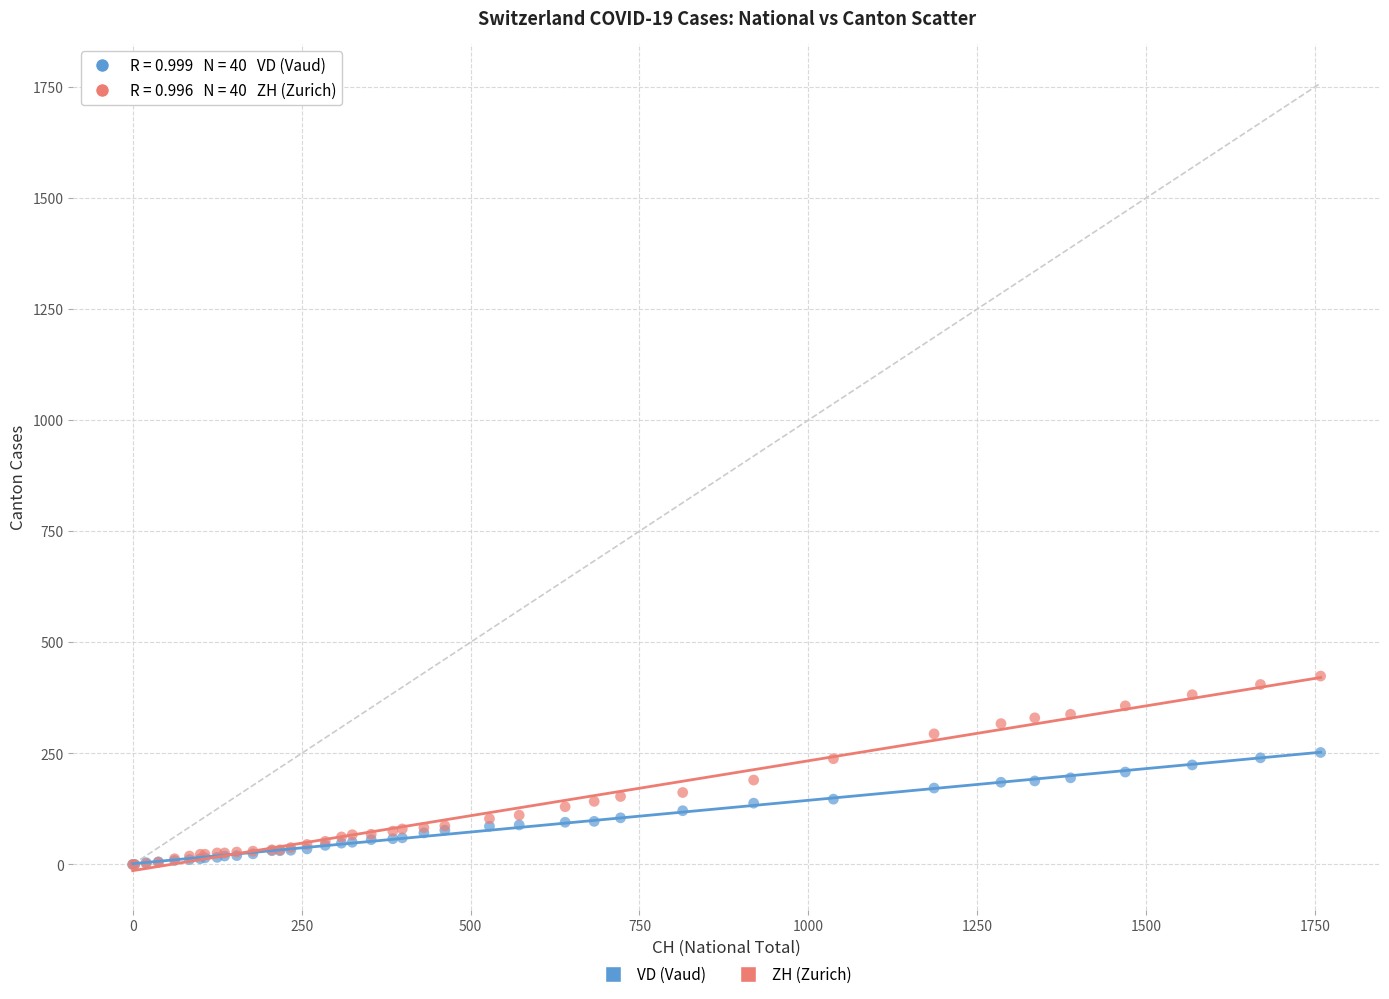

Which series has the largest Y range (max minus min)?

ZH (Zurich)